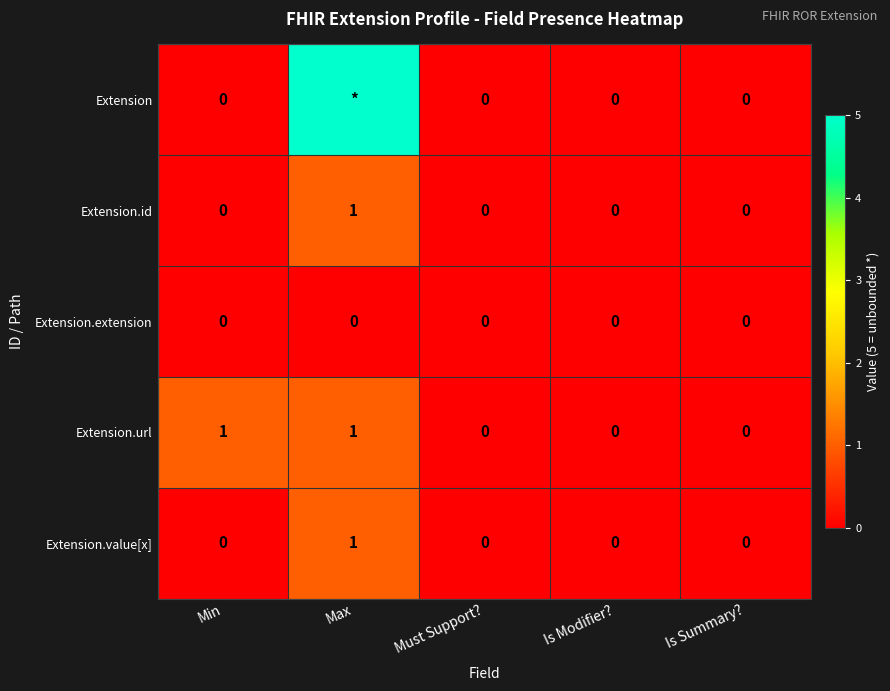

True or false: Extension.extension has a value of 0 at Must Support?.

True